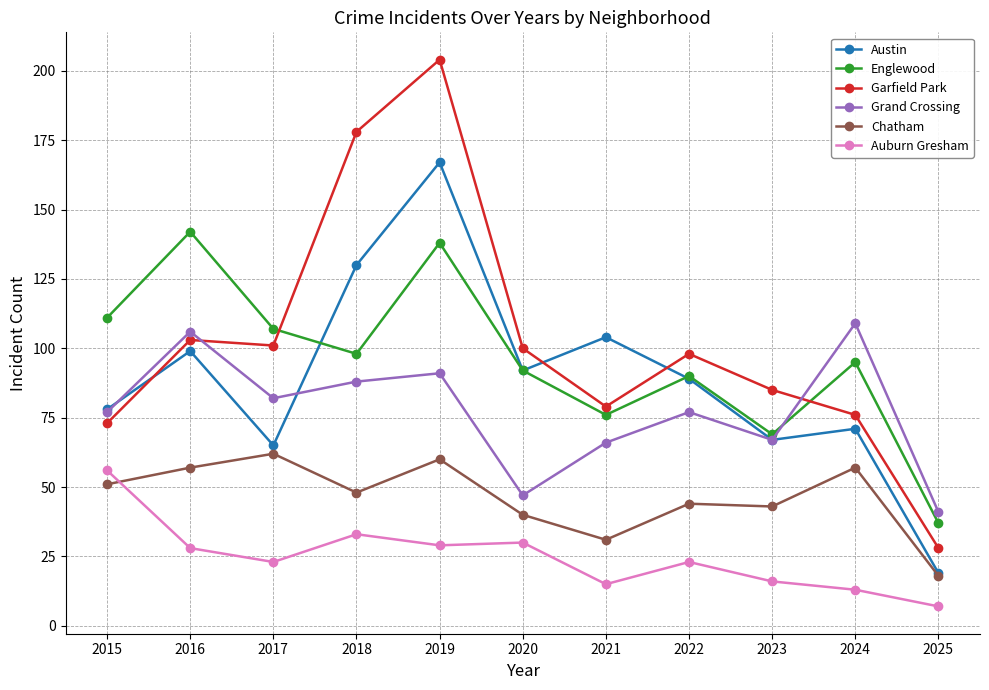

At which category is the sum across all series the highest?

2019